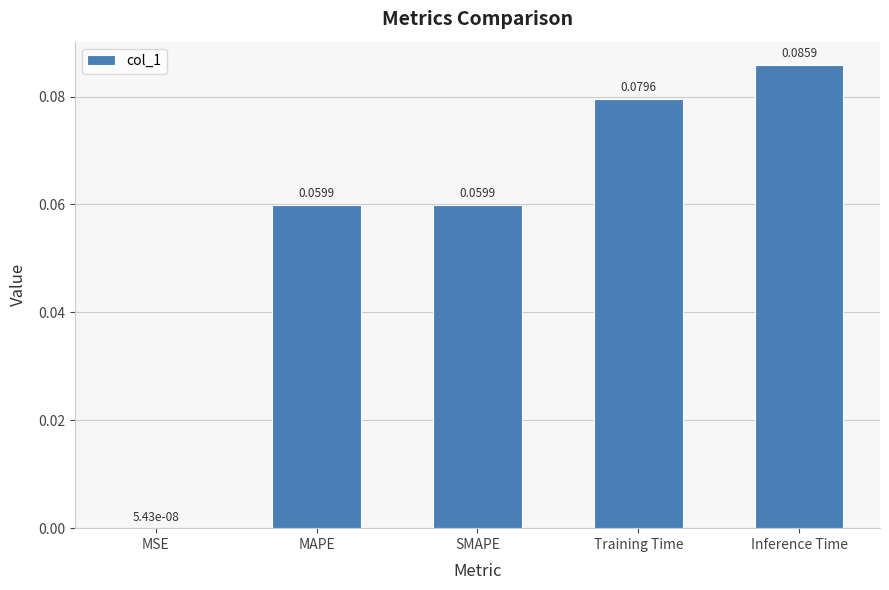

Between MAPE and Training Time, which is larger?

Training Time